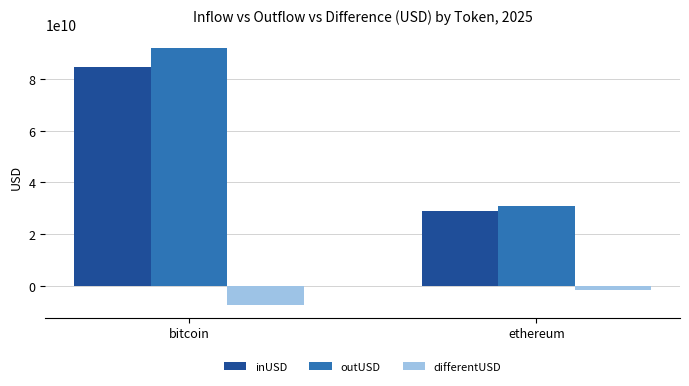

Count the number of data series in this chart.

3